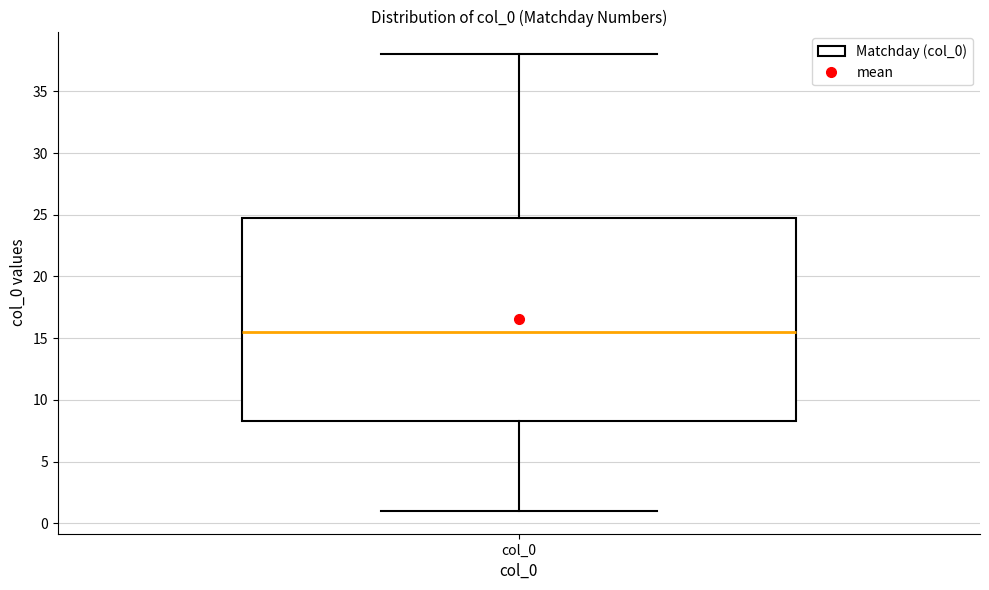

Read this box plot against the y-axis: the position of the median line, the range covered by the box, and the ends of both whiskers. The values are not printed on the chart, so give them approximately, as read against the axis.

median 15.5, box 8.5 to 25.0, whiskers 1.0 to 38.0